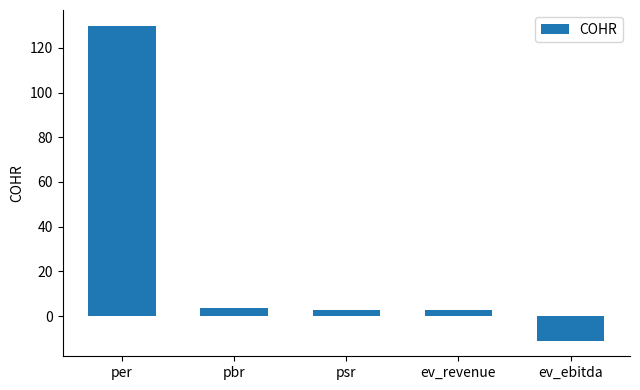

How many distinct data groups are displayed?

1